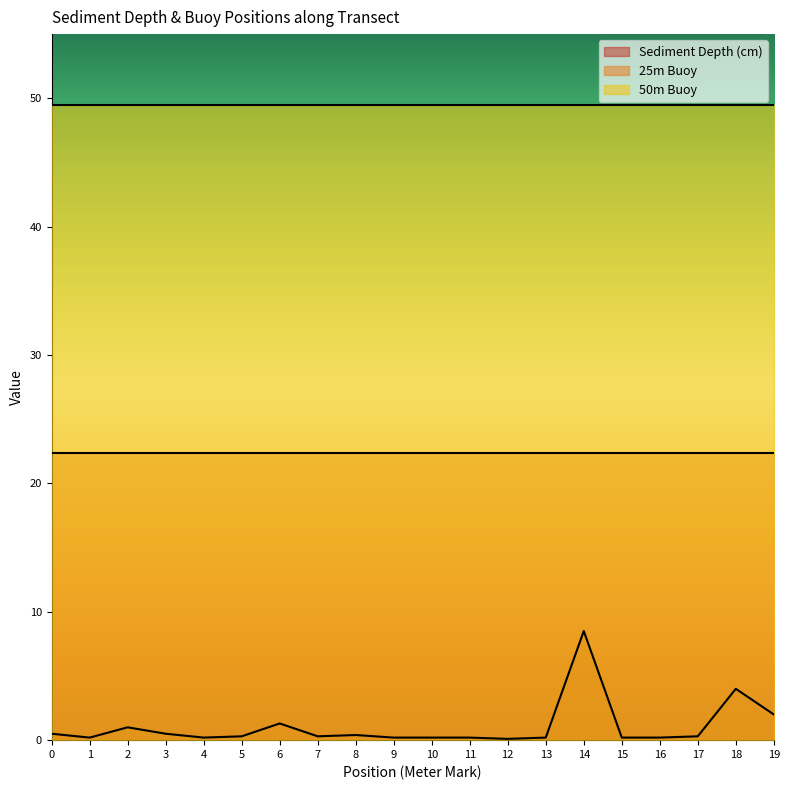

Does the chart display data point markers on the line(s)?

No